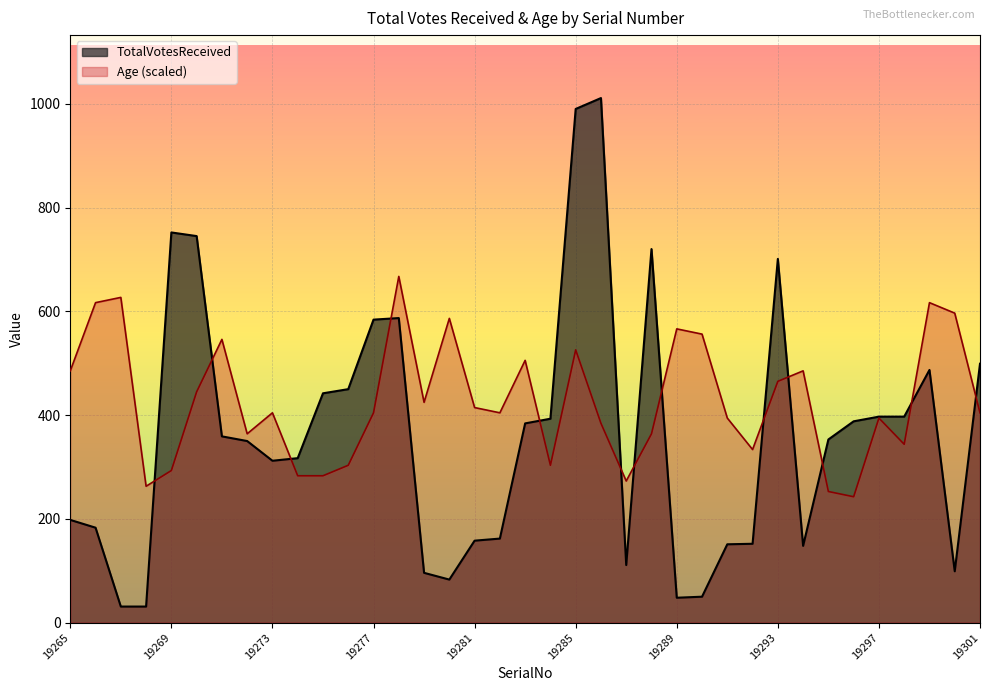

Between 19286 and 19282, which is larger?

19286